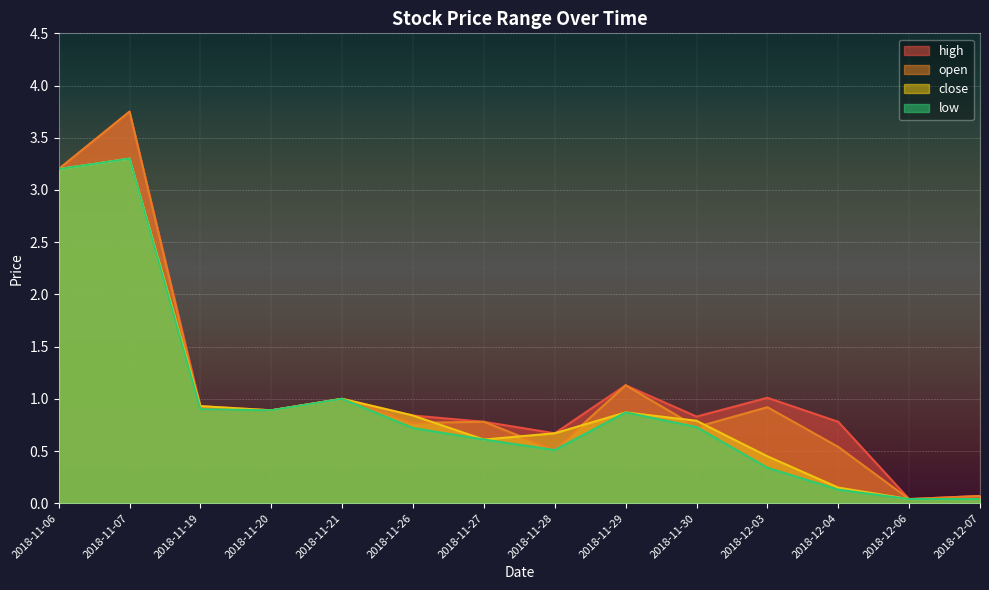

Reading right to left, transcribe all the data shown in this chart.

open: 0.1	0.0	0.5	0.9	0.7	1.1	0.5	0.8	0.8	1.0	0.9	0.9	3.8	3.2
close: 0.0	0.0	0.1	0.5	0.8	0.9	0.7	0.6	0.8	1.0	0.9	0.9	3.3	3.2
high: 0.1	0.0	0.8	1.0	0.8	1.1	0.7	0.8	0.8	1.0	0.9	0.9	3.8	3.2
low: 0.0	0.0	0.1	0.3	0.7	0.9	0.5	0.6	0.7	1.0	0.9	0.9	3.3	3.2